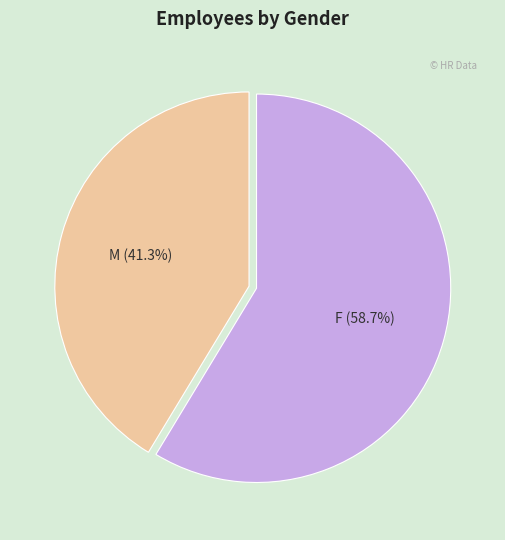

What is the ratio of the value at M to the value at F?

0.7